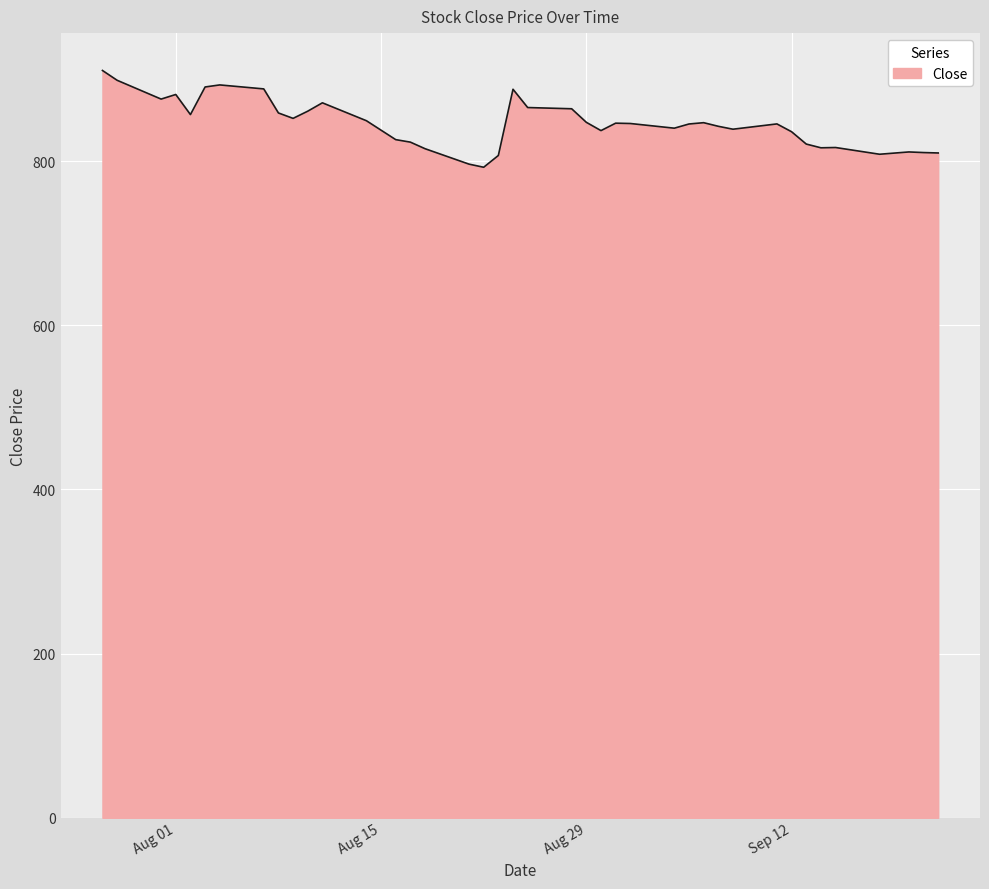

What is the difference between the maximum and minimum values?

117.9